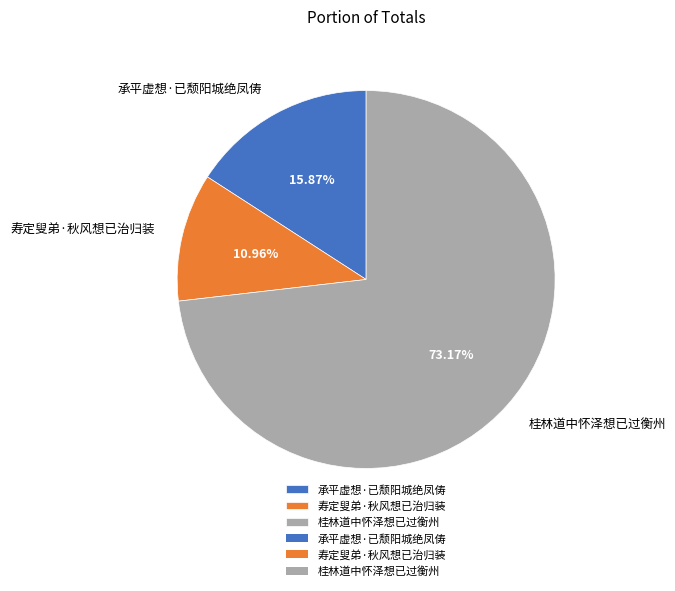

Between 寿定叟弟·秋风想已治归装 and 桂林道中怀泽想已过衡州, which is larger?

桂林道中怀泽想已过衡州